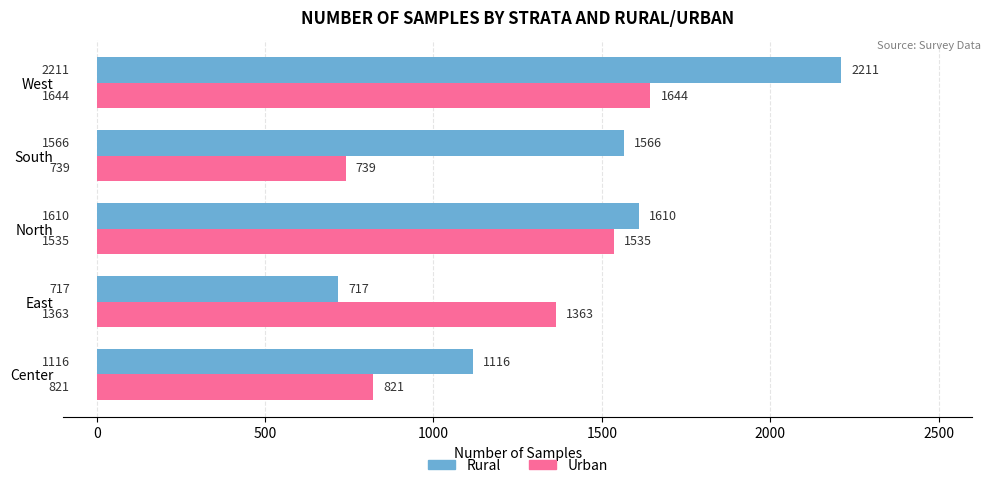

List the series in order of their peak value, lowest first.

Urban, Rural